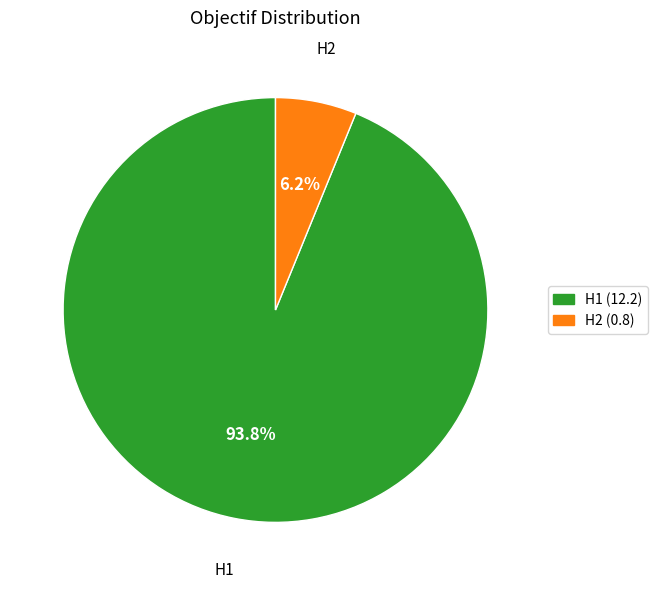

How many slices are in this pie chart?

2